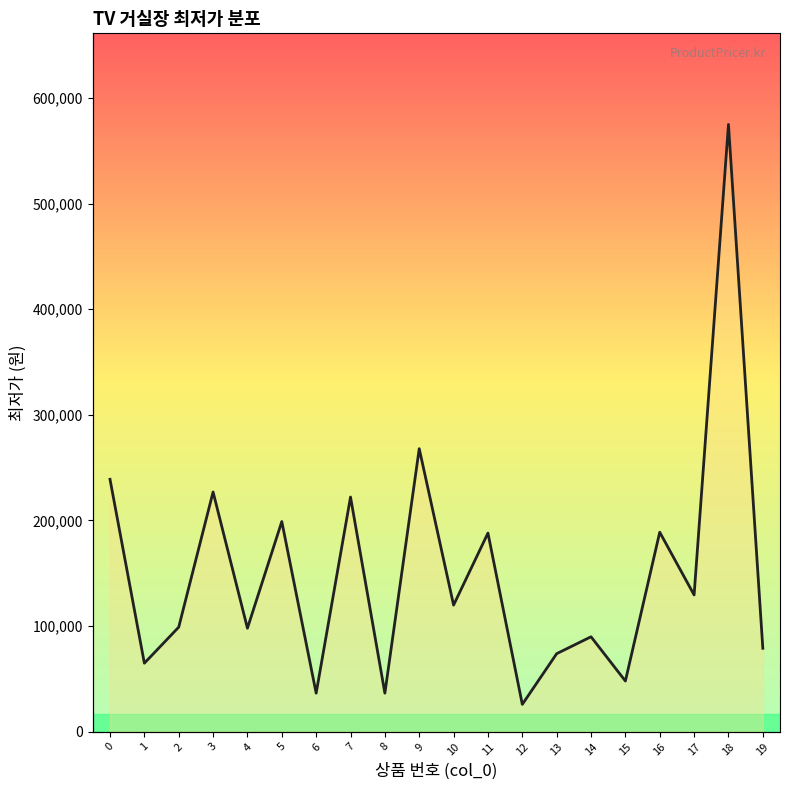

Is this an area chart (filled region under the line)?

No